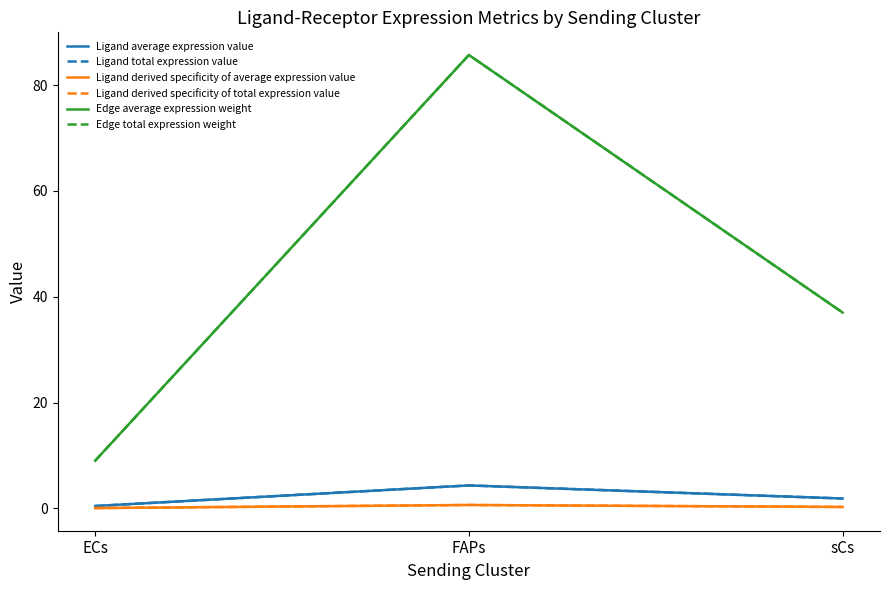

Does the chart display data point markers on the line(s)?

No